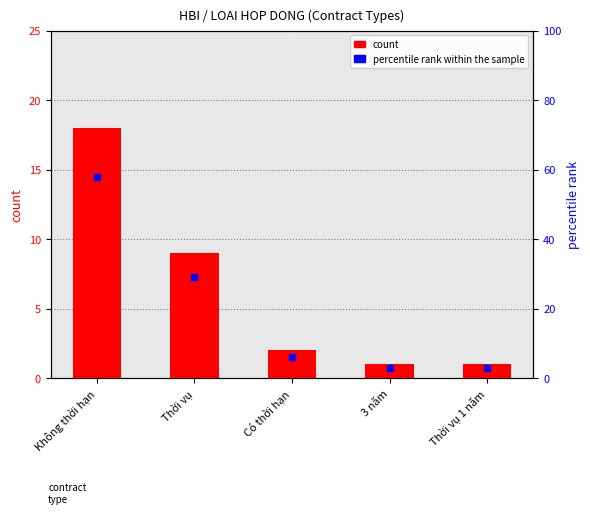

Reading left to right, extract all data points from this chart.

count: Không thời hạn=18	Thời vụ=9	Có thời hạn=2	3 năm=1	Thời vụ 1 năm=1
percentile rank within the sample: Không thời hạn=58	Thời vụ=29	Có thời hạn=6	3 năm=3	Thời vụ 1 năm=3